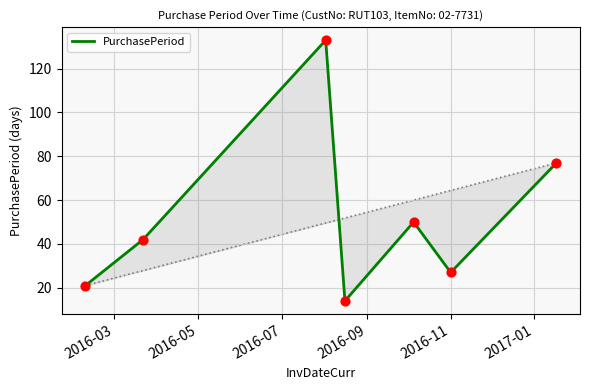

Between 2016-11 and 2016-07, which is larger?

2016-07